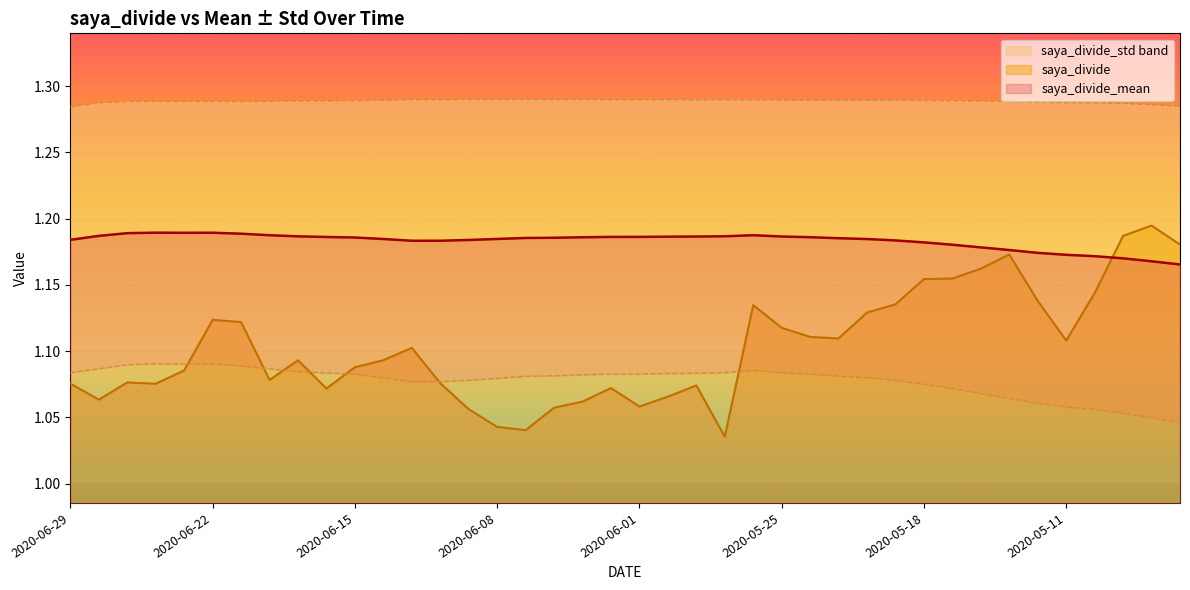

What is the average value of the saya_divide_std series?

1.1